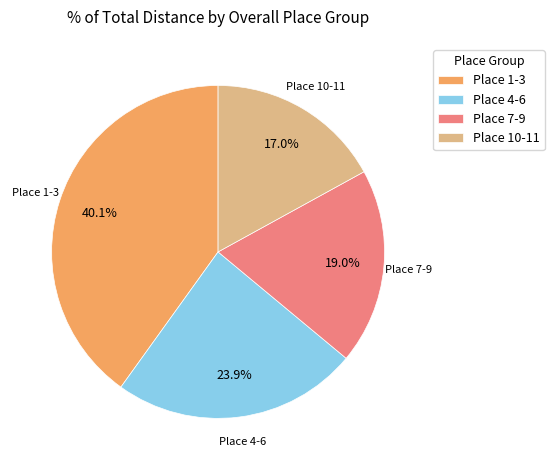

To the nearest percent, what is the difference between the largest and smallest slice percentages?

23%